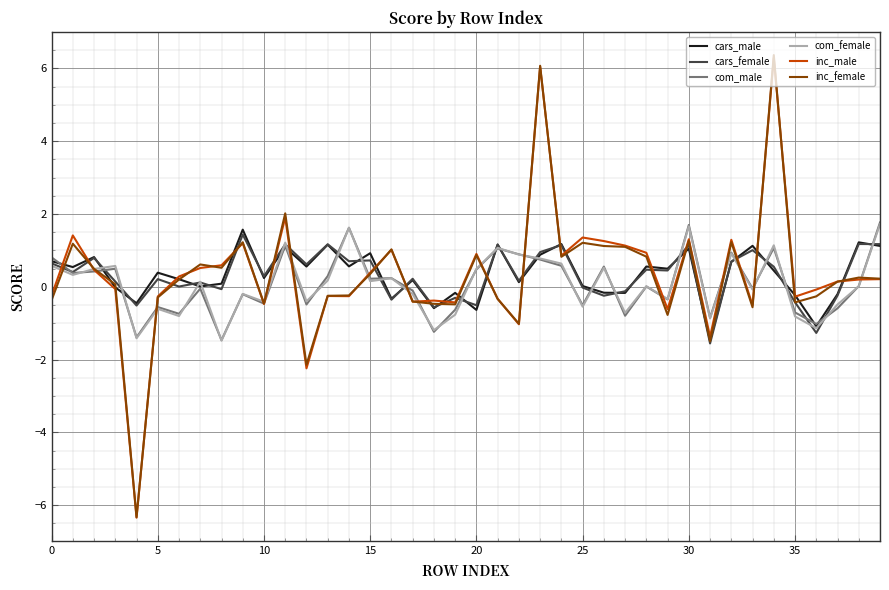

Which series has the widest spread of values?

inc_female